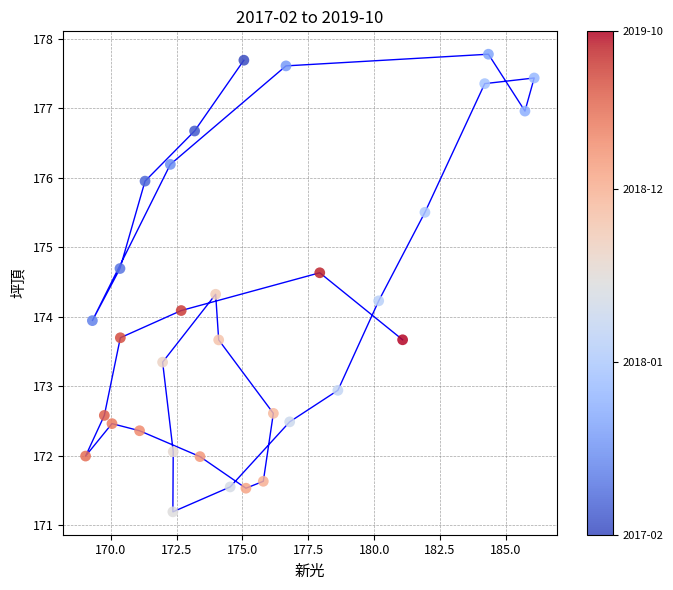

What is the range of Y values (max minus min)?

6.6